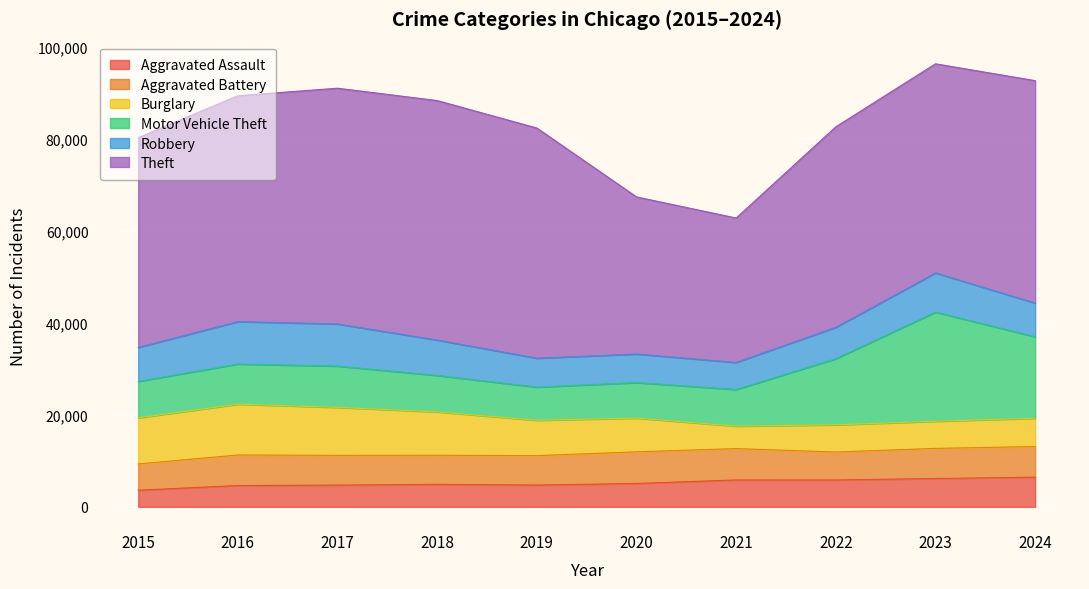

How many series are shown in this chart?

6